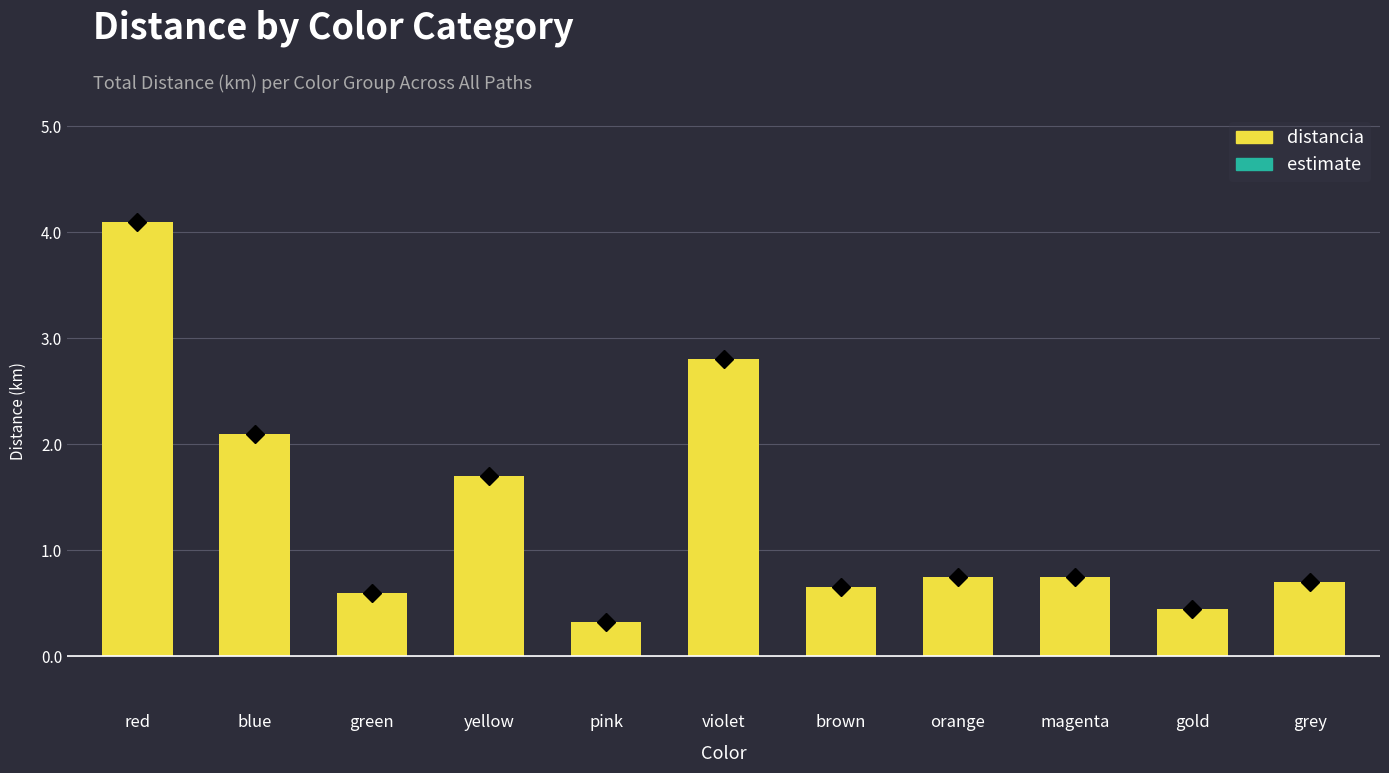

The value at violet is 2.8. True or false?

True